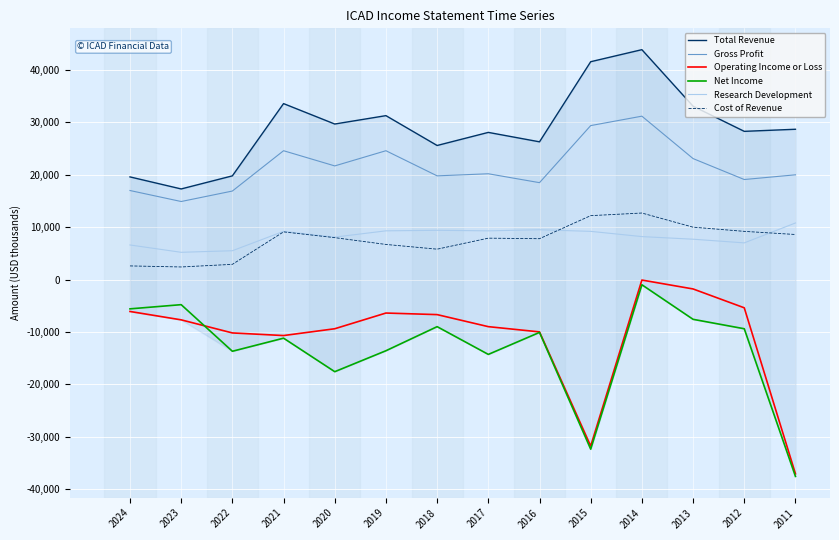

True or false: Operating Income or Loss and Cost of Revenue intersect in this chart.

False